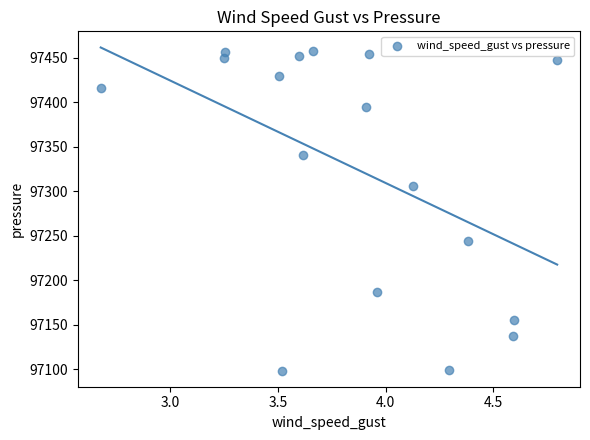

What Y value in the scatter plot is closest to 97278?

97306.1